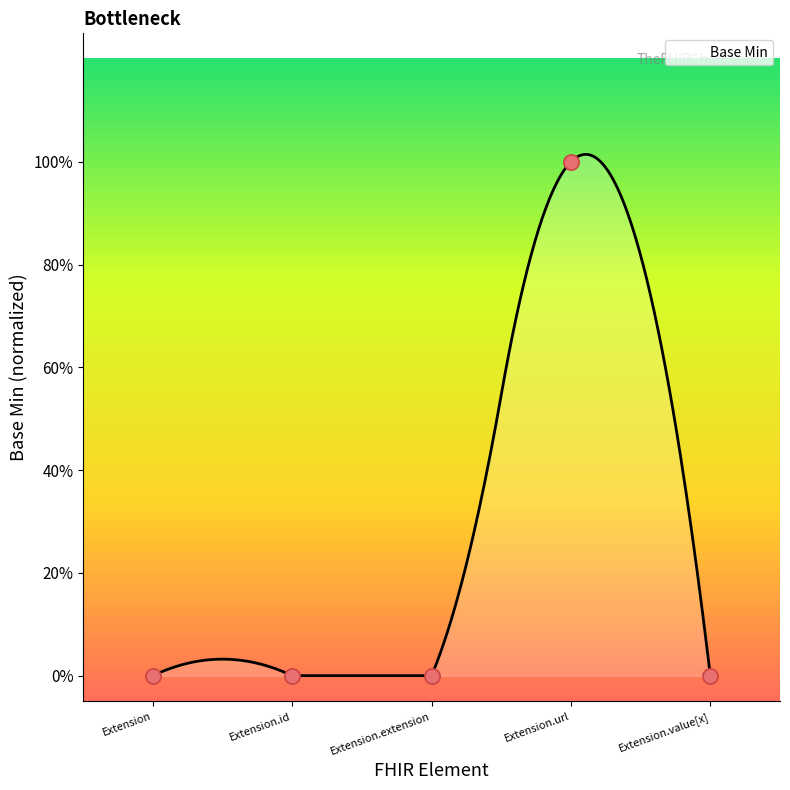

What is the change in value from Extension.url to Extension.value[x]?

-1